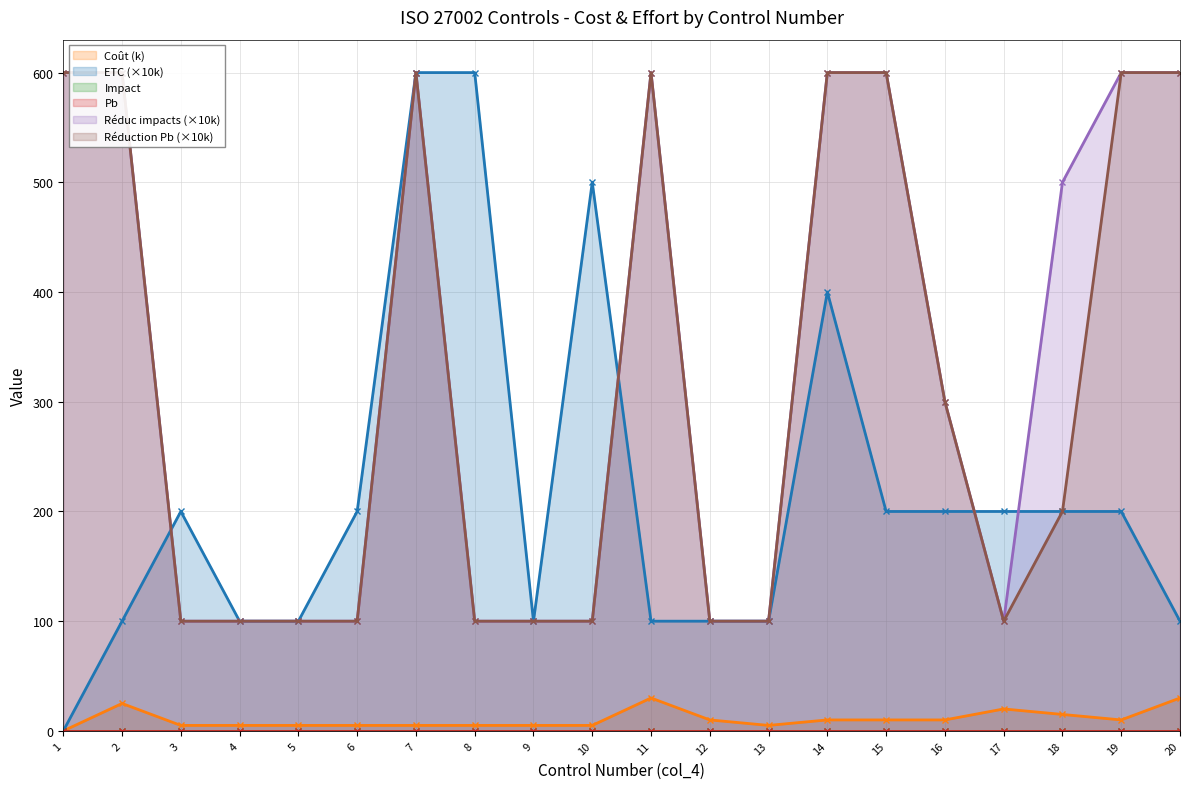

Reading left to right, extract all data points from this chart.

Coût: 0	25	5	5	5	5	5	5	5	5	30	10	5	10	10	10	20	15	10	30
ETC: 0	100	200	100	100	200	600	600	100	500	100	100	100	400	200	200	200	200	200	100
Réduc impacts: 600	600	100	100	100	100	600	100	100	100	600	100	100	600	600	300	100	500	600	600
Réduction Pb: 600	600	100	100	100	100	600	100	100	100	600	100	100	600	600	300	100	200	600	600